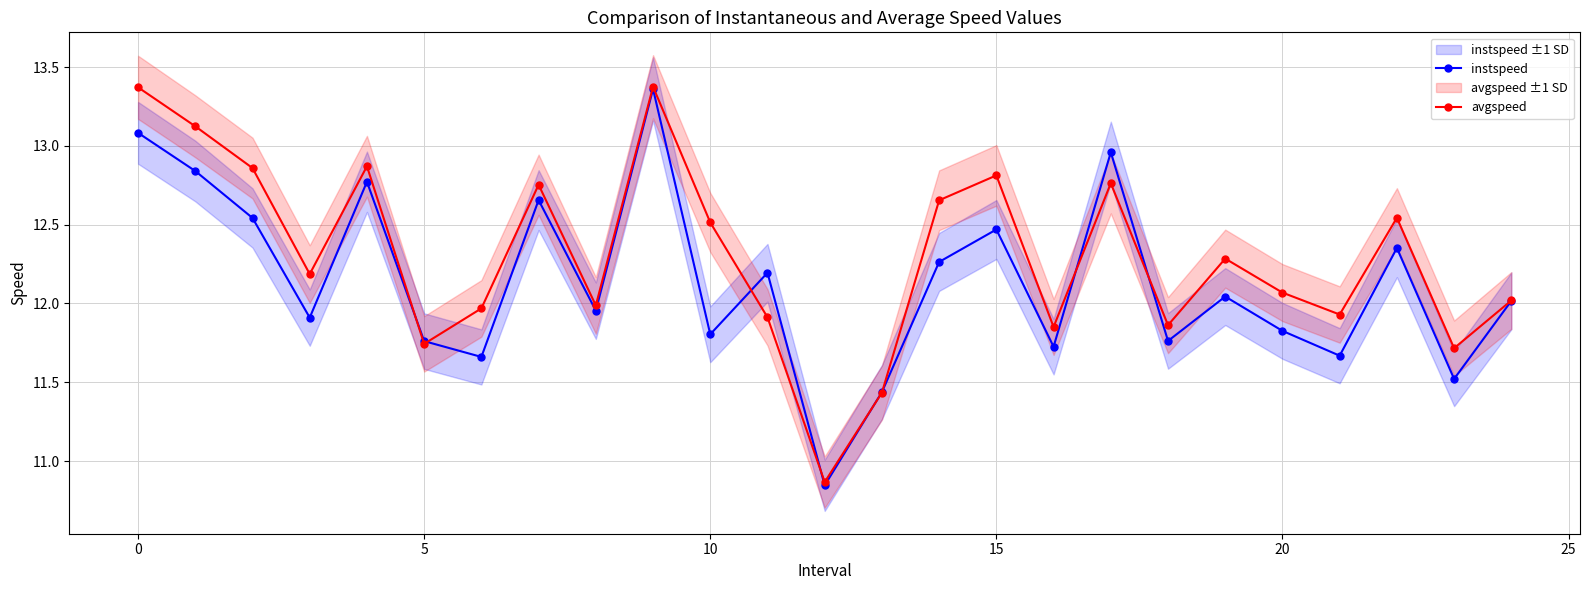

What are all the series names shown in the legend?

instspeed, avgspeed